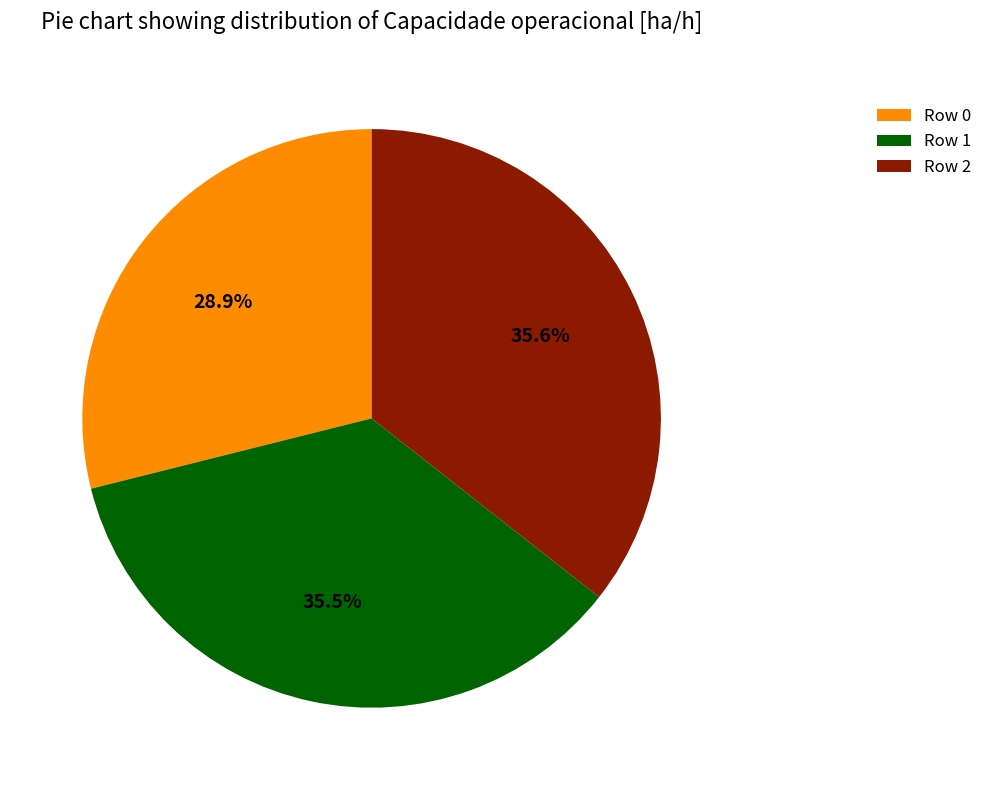

What percentage is the Row 0 slice, to the nearest percent?

29%